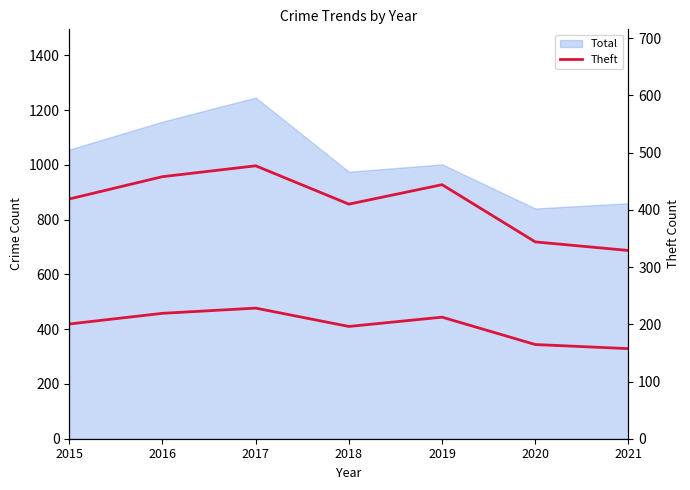

The value of Theft at 2020 is 344. True or false?

True